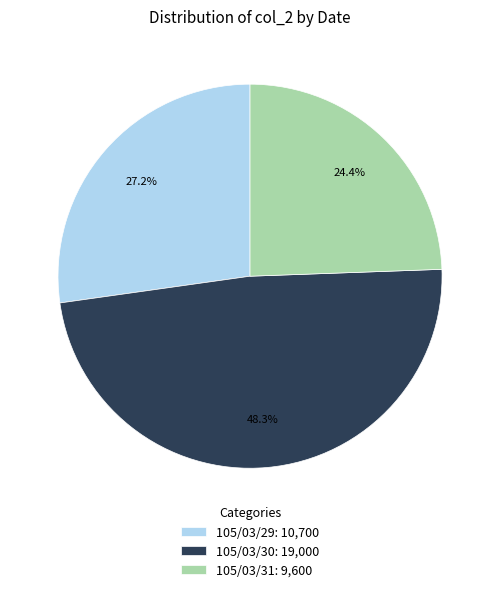

Which slice is the smallest?

105/03/31